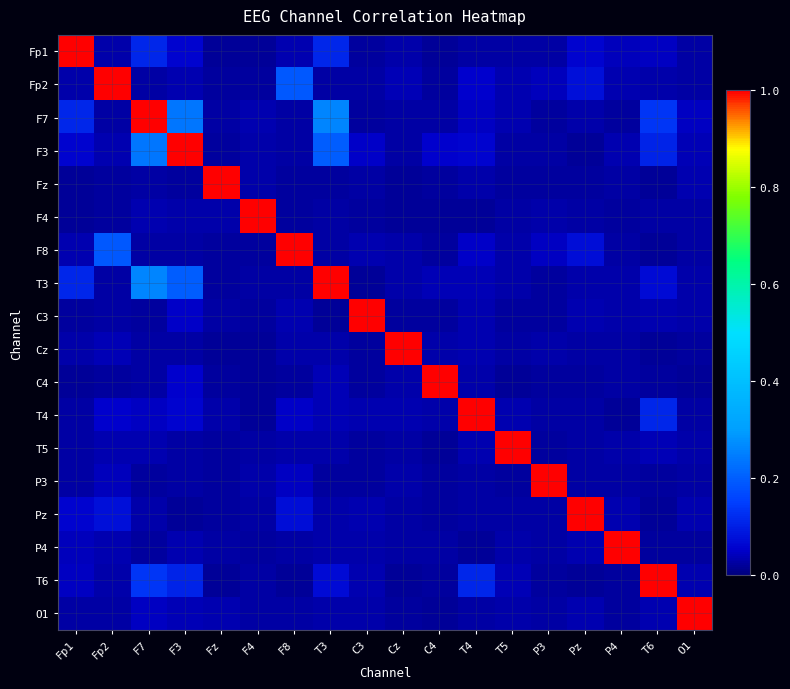

Reading left to right, extract all data points from this chart.

Fp1: Fp1=1.0	Fp2=0.0	F7=0.1	F3=0.1	Fz=0.0	F4=0.0	F8=0.0	T3=0.1	C3=0.0	Cz=0.0	C4=0.0	T4=0.0	T5=0.0	P3=0.0	Pz=0.1	P4=0.0	T6=0.0	O1=0.0
Fp2: Fp1=0.0	Fp2=1.0	F7=0.0	F3=0.0	Fz=0.0	F4=0.0	F8=0.2	T3=0.0	C3=0.0	Cz=0.0	C4=0.0	T4=0.1	T5=0.0	P3=0.0	Pz=0.1	P4=0.0	T6=0.0	O1=0.0
F7: Fp1=0.1	Fp2=0.0	F7=1.0	F3=0.2	Fz=0.0	F4=0.0	F8=0.0	T3=0.3	C3=0.0	Cz=0.0	C4=0.0	T4=0.0	T5=0.0	P3=0.0	Pz=0.0	P4=0.0	T6=0.1	O1=0.0
F3: Fp1=0.1	Fp2=0.0	F7=0.2	F3=1.0	Fz=0.0	F4=0.0	F8=0.0	T3=0.2	C3=0.0	Cz=0.0	C4=0.1	T4=0.1	T5=0.0	P3=0.0	Pz=0.0	P4=0.0	T6=0.1	O1=0.0
Fz: Fp1=0.0	Fp2=0.0	F7=0.0	F3=0.0	Fz=1.0	F4=0.0	F8=0.0	T3=0.0	C3=0.0	Cz=0.0	C4=0.0	T4=0.0	T5=0.0	P3=0.0	Pz=0.0	P4=0.0	T6=0.0	O1=0.0
F4: Fp1=0.0	Fp2=0.0	F7=0.0	F3=0.0	Fz=0.0	F4=1.0	F8=0.0	T3=0.0	C3=0.0	Cz=0.0	C4=0.0	T4=0.0	T5=0.0	P3=0.0	Pz=0.0	P4=0.0	T6=0.0	O1=0.0
F8: Fp1=0.0	Fp2=0.2	F7=0.0	F3=0.0	Fz=0.0	F4=0.0	F8=1.0	T3=0.0	C3=0.0	Cz=0.0	C4=0.0	T4=0.0	T5=0.0	P3=0.0	Pz=0.1	P4=0.0	T6=0.0	O1=0.0
T3: Fp1=0.1	Fp2=0.0	F7=0.3	F3=0.2	Fz=0.0	F4=0.0	F8=0.0	T3=1.0	C3=0.0	Cz=0.0	C4=0.0	T4=0.0	T5=0.0	P3=0.0	Pz=0.0	P4=0.0	T6=0.1	O1=0.0
C3: Fp1=0.0	Fp2=0.0	F7=0.0	F3=0.0	Fz=0.0	F4=0.0	F8=0.0	T3=0.0	C3=1.0	Cz=0.0	C4=0.0	T4=0.0	T5=0.0	P3=0.0	Pz=0.0	P4=0.0	T6=0.0	O1=0.0
Cz: Fp1=0.0	Fp2=0.0	F7=0.0	F3=0.0	Fz=0.0	F4=0.0	F8=0.0	T3=0.0	C3=0.0	Cz=1.0	C4=0.0	T4=0.0	T5=0.0	P3=0.0	Pz=0.0	P4=0.0	T6=0.0	O1=0.0
C4: Fp1=0.0	Fp2=0.0	F7=0.0	F3=0.1	Fz=0.0	F4=0.0	F8=0.0	T3=0.0	C3=0.0	Cz=0.0	C4=1.0	T4=0.0	T5=0.0	P3=0.0	Pz=0.0	P4=0.0	T6=0.0	O1=0.0
T4: Fp1=0.0	Fp2=0.1	F7=0.0	F3=0.1	Fz=0.0	F4=0.0	F8=0.0	T3=0.0	C3=0.0	Cz=0.0	C4=0.0	T4=1.0	T5=0.0	P3=0.0	Pz=0.0	P4=0.0	T6=0.1	O1=0.0
T5: Fp1=0.0	Fp2=0.0	F7=0.0	F3=0.0	Fz=0.0	F4=0.0	F8=0.0	T3=0.0	C3=0.0	Cz=0.0	C4=0.0	T4=0.0	T5=1.0	P3=0.0	Pz=0.0	P4=0.0	T6=0.0	O1=0.0
P3: Fp1=0.0	Fp2=0.0	F7=0.0	F3=0.0	Fz=0.0	F4=0.0	F8=0.0	T3=0.0	C3=0.0	Cz=0.0	C4=0.0	T4=0.0	T5=0.0	P3=1.0	Pz=0.0	P4=0.0	T6=0.0	O1=0.0
Pz: Fp1=0.1	Fp2=0.1	F7=0.0	F3=0.0	Fz=0.0	F4=0.0	F8=0.1	T3=0.0	C3=0.0	Cz=0.0	C4=0.0	T4=0.0	T5=0.0	P3=0.0	Pz=1.0	P4=0.0	T6=0.0	O1=0.0
P4: Fp1=0.0	Fp2=0.0	F7=0.0	F3=0.0	Fz=0.0	F4=0.0	F8=0.0	T3=0.0	C3=0.0	Cz=0.0	C4=0.0	T4=0.0	T5=0.0	P3=0.0	Pz=0.0	P4=1.0	T6=0.0	O1=0.0
T6: Fp1=0.0	Fp2=0.0	F7=0.1	F3=0.1	Fz=0.0	F4=0.0	F8=0.0	T3=0.1	C3=0.0	Cz=0.0	C4=0.0	T4=0.1	T5=0.0	P3=0.0	Pz=0.0	P4=0.0	T6=1.0	O1=0.0
O1: Fp1=0.0	Fp2=0.0	F7=0.0	F3=0.0	Fz=0.0	F4=0.0	F8=0.0	T3=0.0	C3=0.0	Cz=0.0	C4=0.0	T4=0.0	T5=0.0	P3=0.0	Pz=0.0	P4=0.0	T6=0.0	O1=1.0